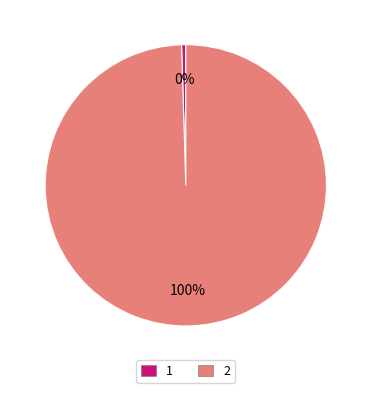

To the nearest percent, what is the combined percentage of 2 and 1?

100%